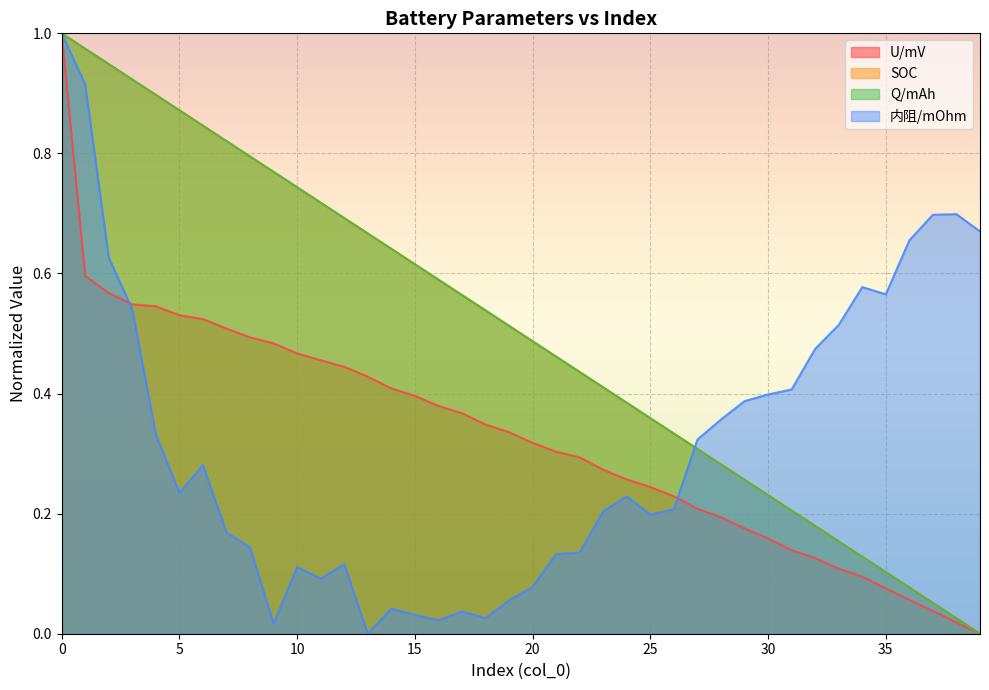

The value of Q/mAh at 24 is 0.4. True or false?

True